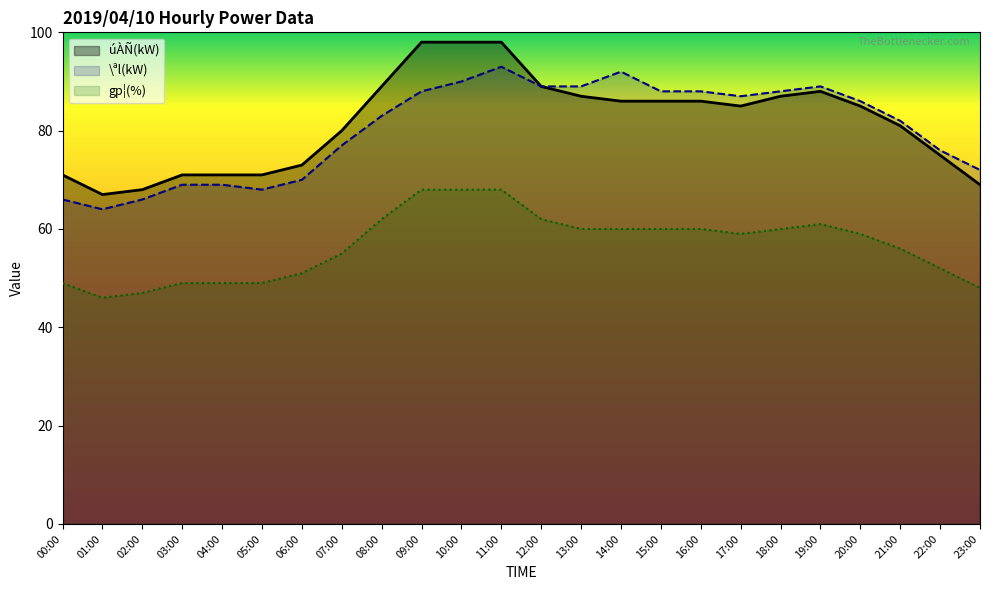

At which category is the sum across all series the highest?

11:00